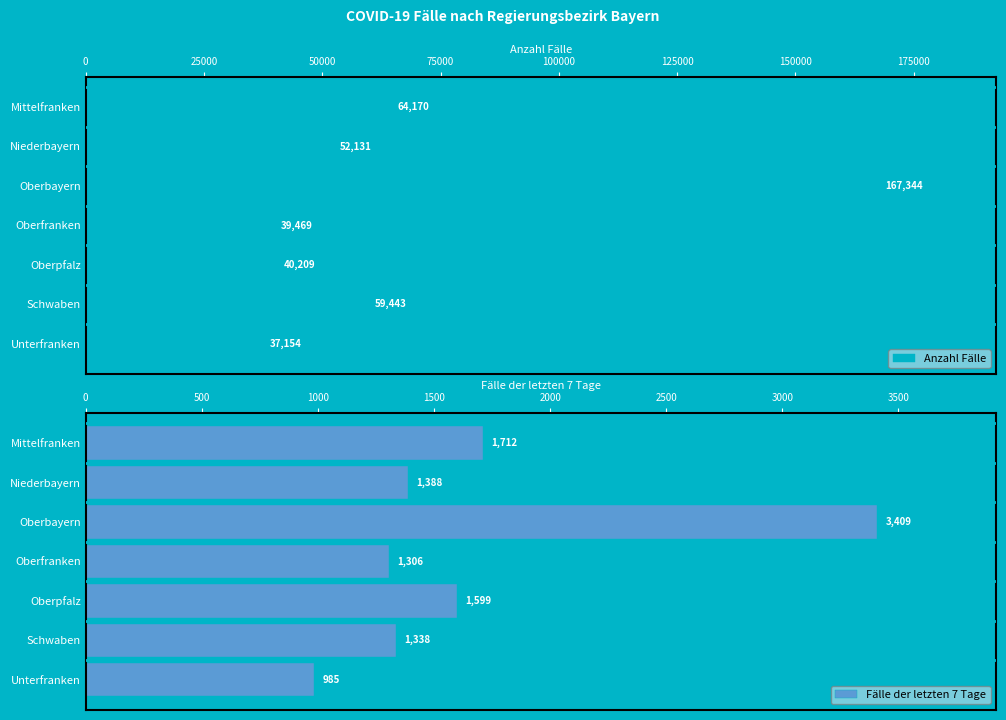

The value of Anzahl Fälle at Oberfranken is 39469. True or false?

True